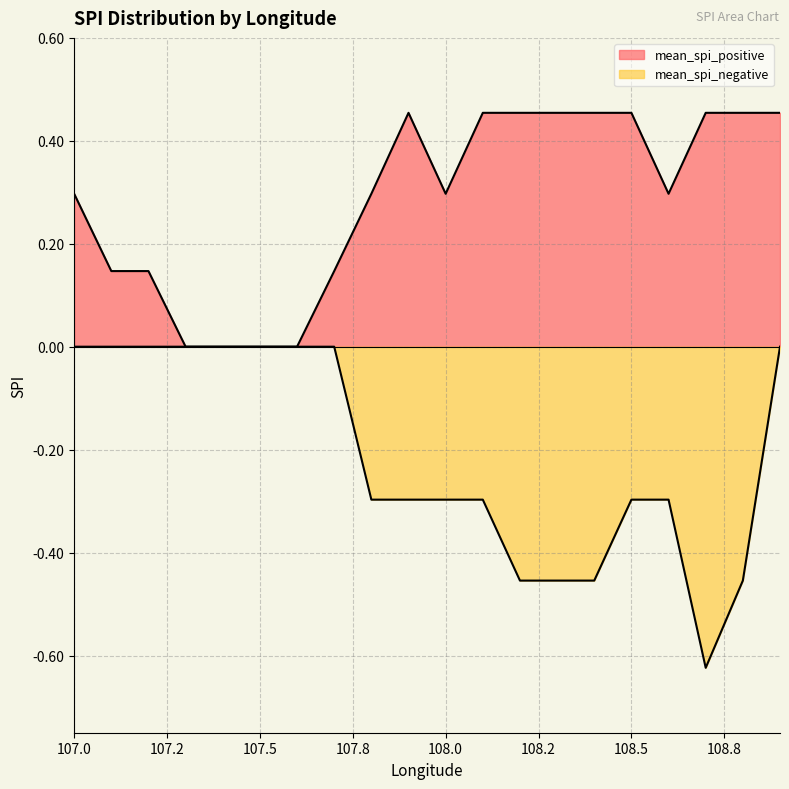

Does the chart have visible grid lines?

Yes